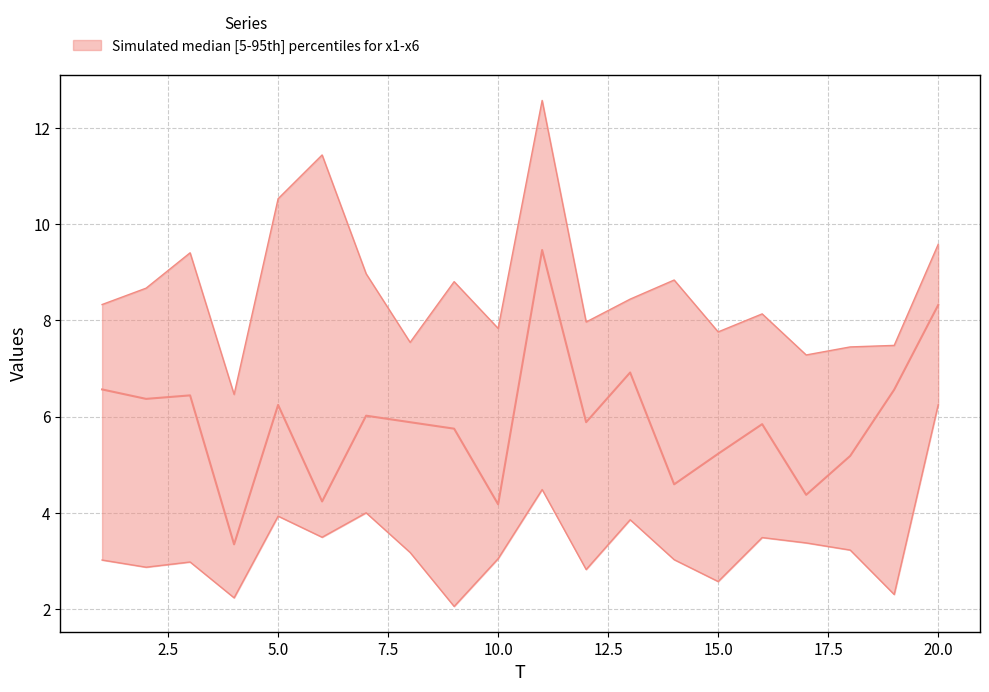

Which category has the highest value in the x2 series?

11